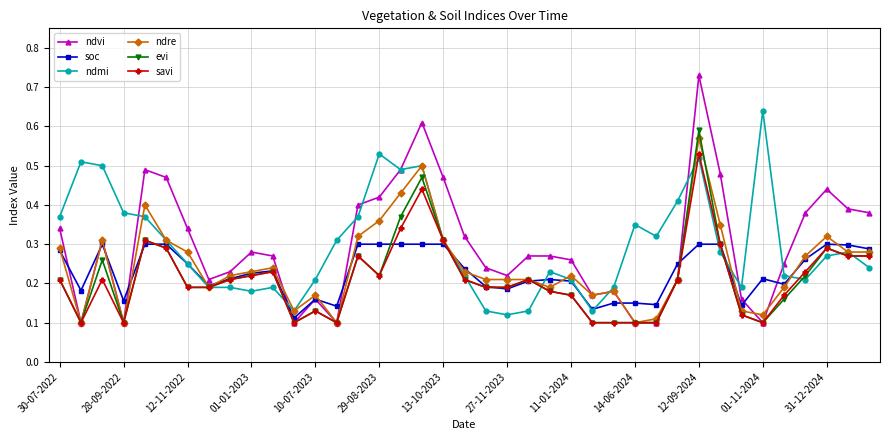

How many evi values are between 0 and 1?

39